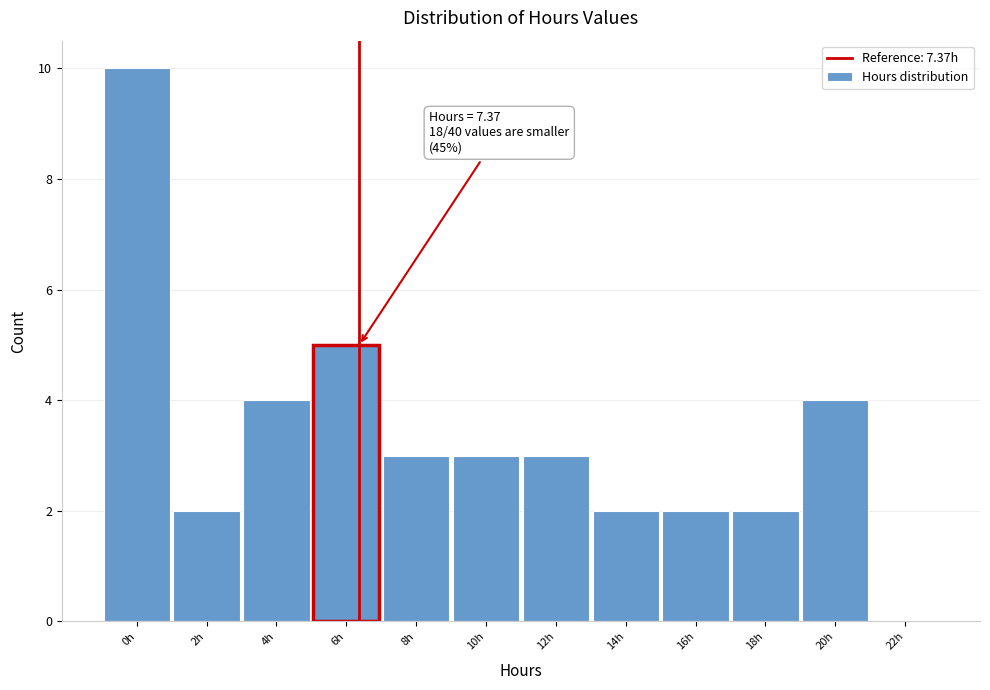

Reading right to left, extract all data points from this chart.

22h=0	20h=4	18h=2	16h=2	14h=2	12h=3	10h=3	8h=3	6h=5	4h=4	2h=2	0h=10